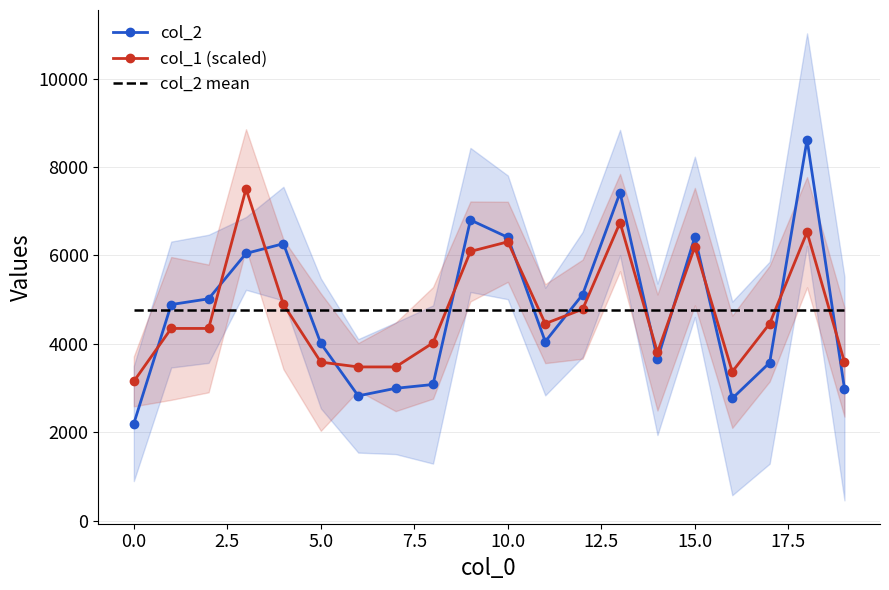

What is the label of the 8th point from the right?

12